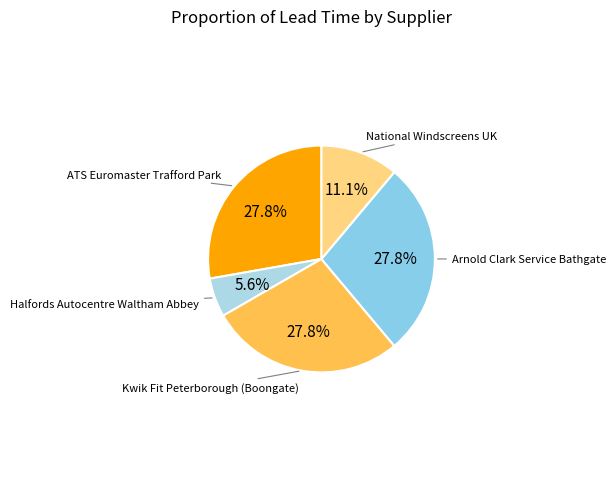

To the nearest percent, what is the average slice percentage?

20%